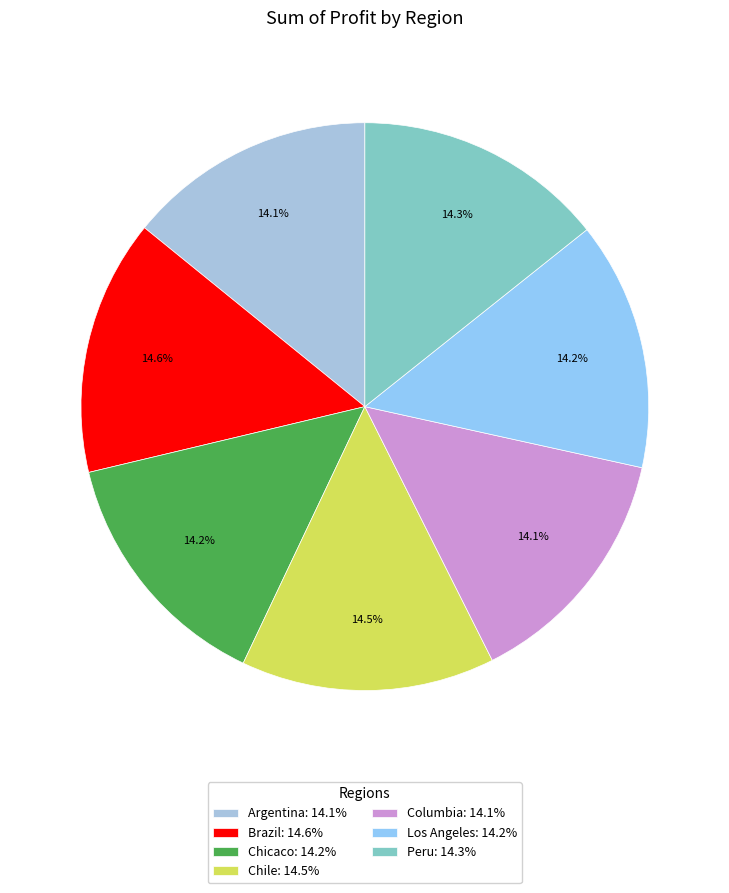

What is the total percentage of Brazil and Columbia?

28.7%